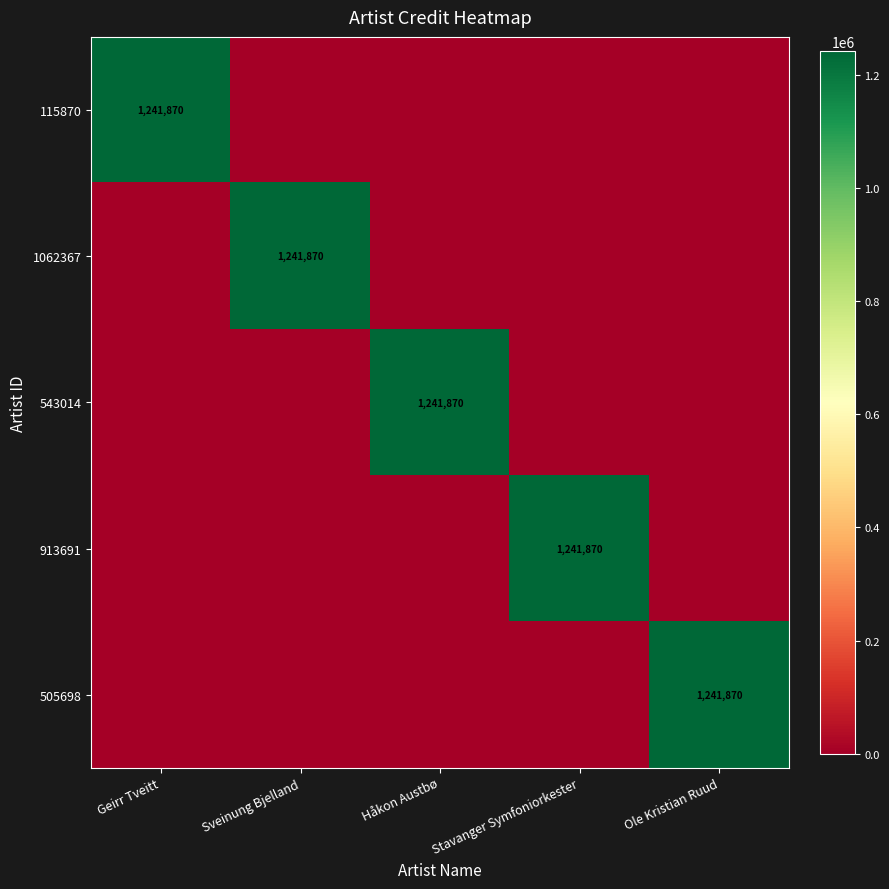

Between Håkon Austbø and Stavanger Symfoniorkester, which is larger?

Håkon Austbø